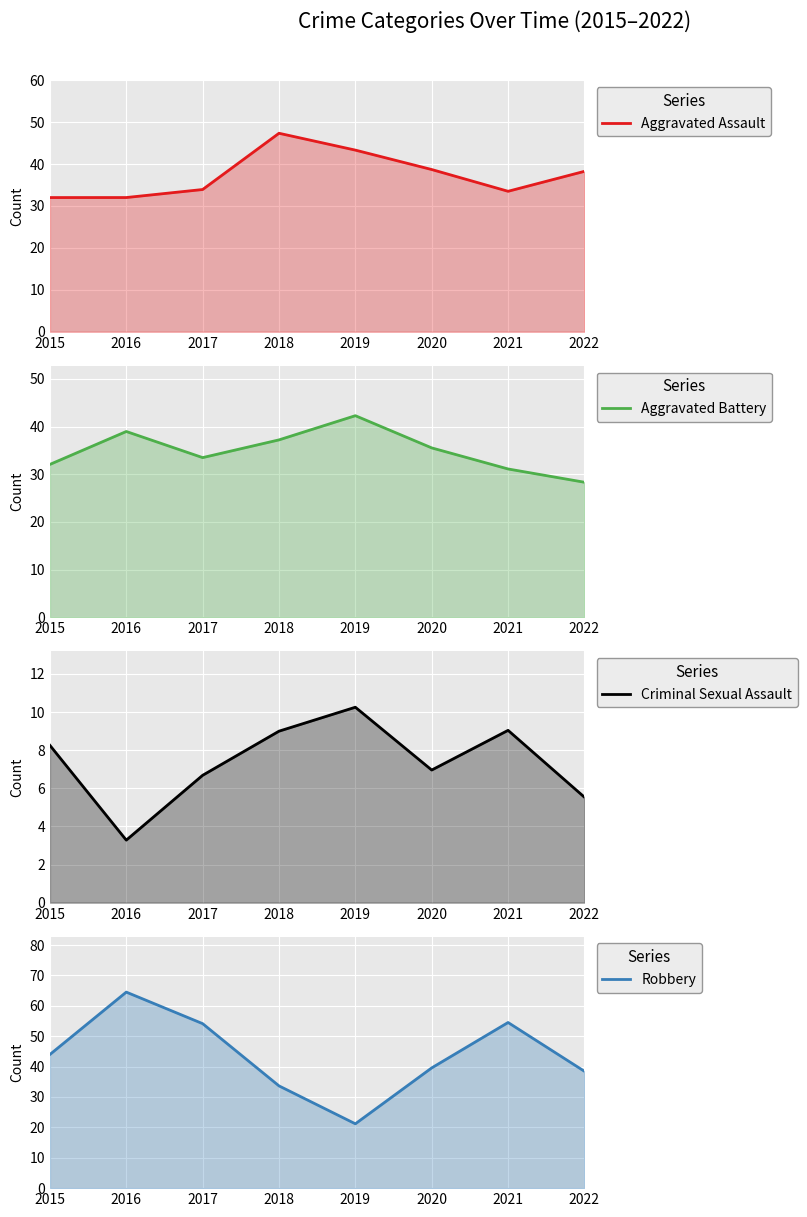

How many interior local valleys does the Criminal Sexual Assault series have?

2